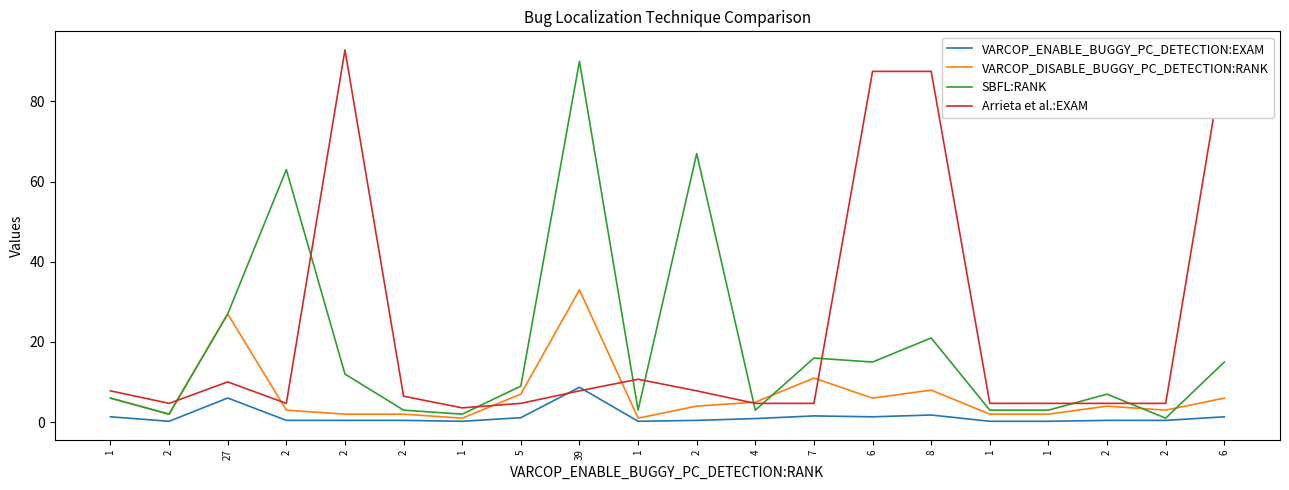

What are all the series names shown in the legend?

VARCOP_ENABLE_BUGGY_PC_DETECTION:EXAM, VARCOP_DISABLE_BUGGY_PC_DETECTION:RANK, SBFL:RANK, Arrieta et al.:EXAM